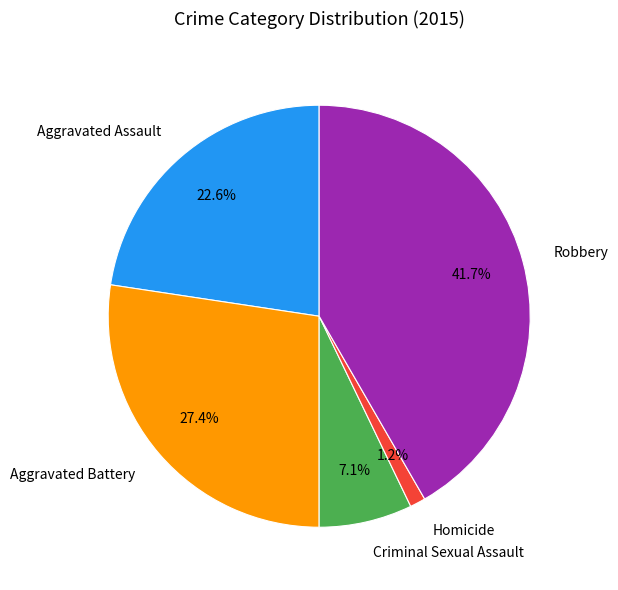

Is it true that Aggravated Battery is 27% of the pie?

True